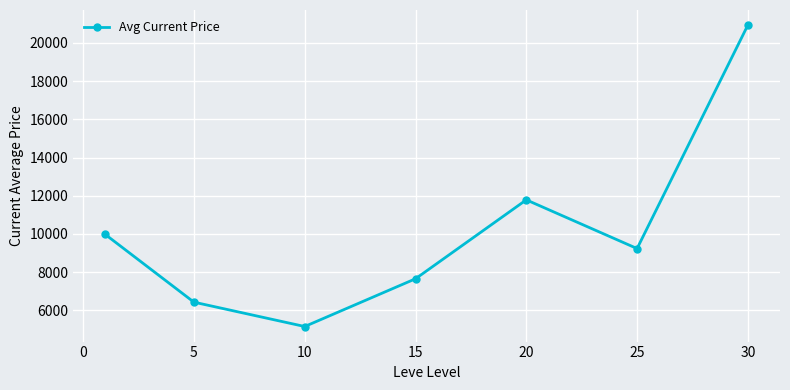

What is the minimum value shown in the chart?

5153.7